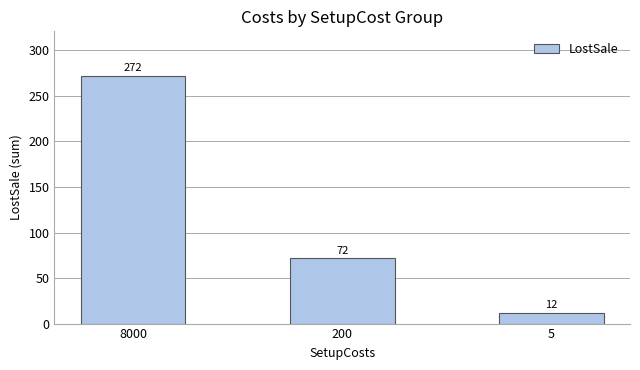

What is the value of the 3rd bar from the left?

12